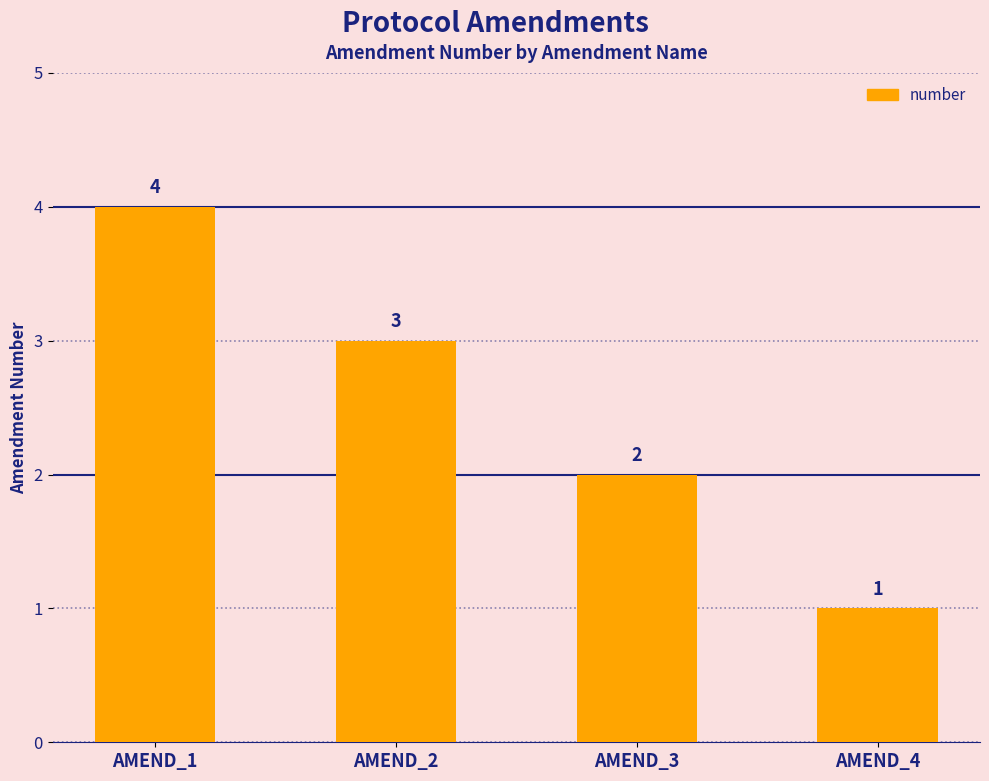

What is the greatest value displayed?

4